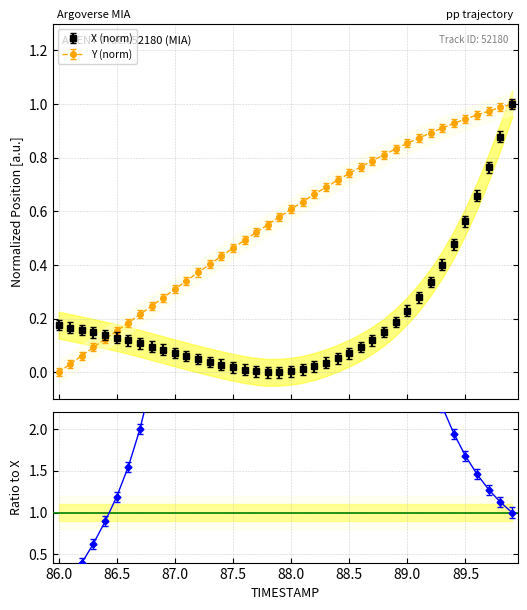

Which category has the highest value across all series?

89.9